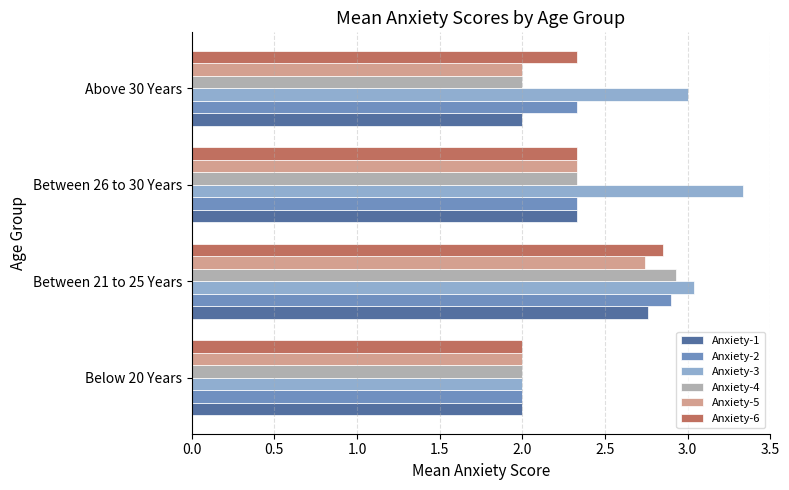

What is the total value across all series at Below 20 Years?

12.0